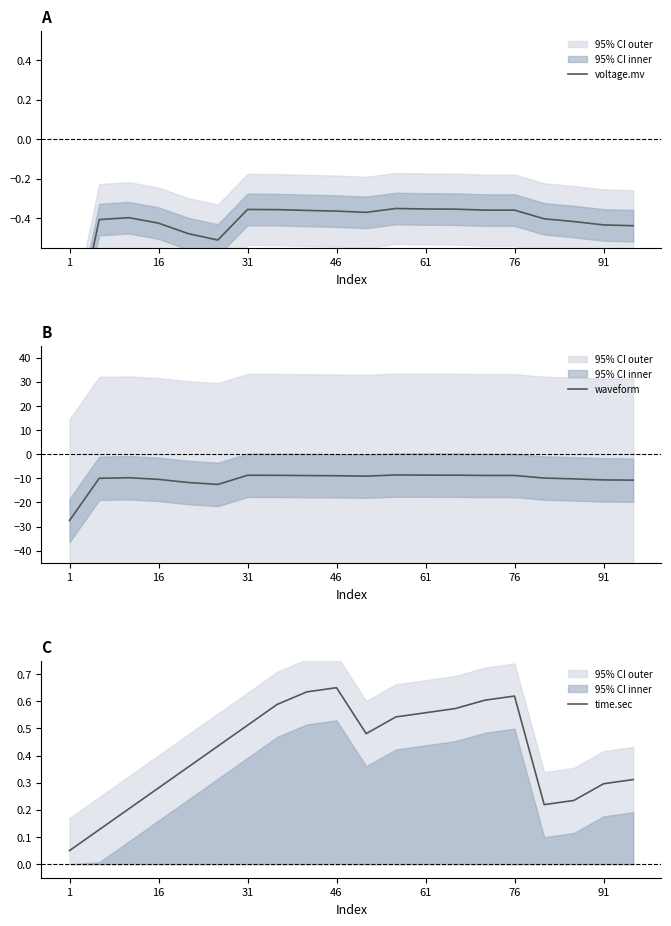

At how many categories does at least one series exceed -20?

20